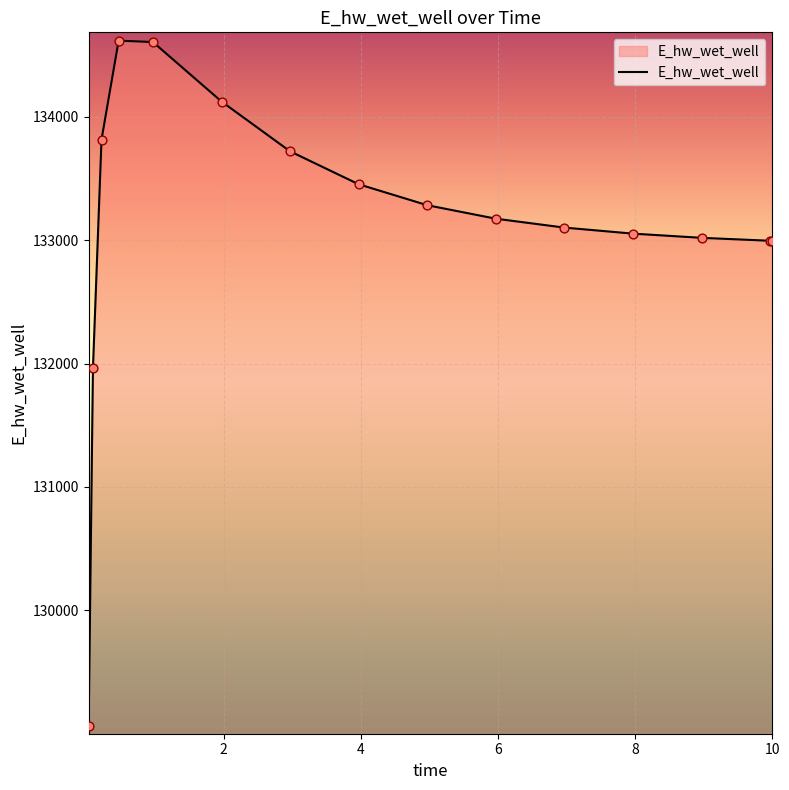

What is the maximum value shown in the chart?

134616.0